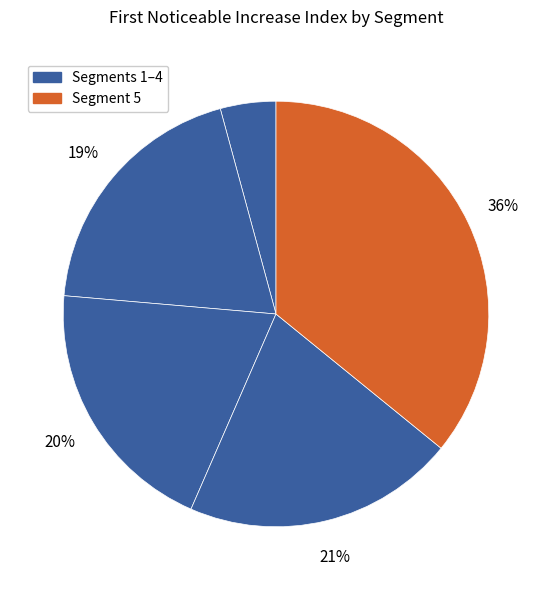

What is the largest slice in the pie chart?

signal segment 5